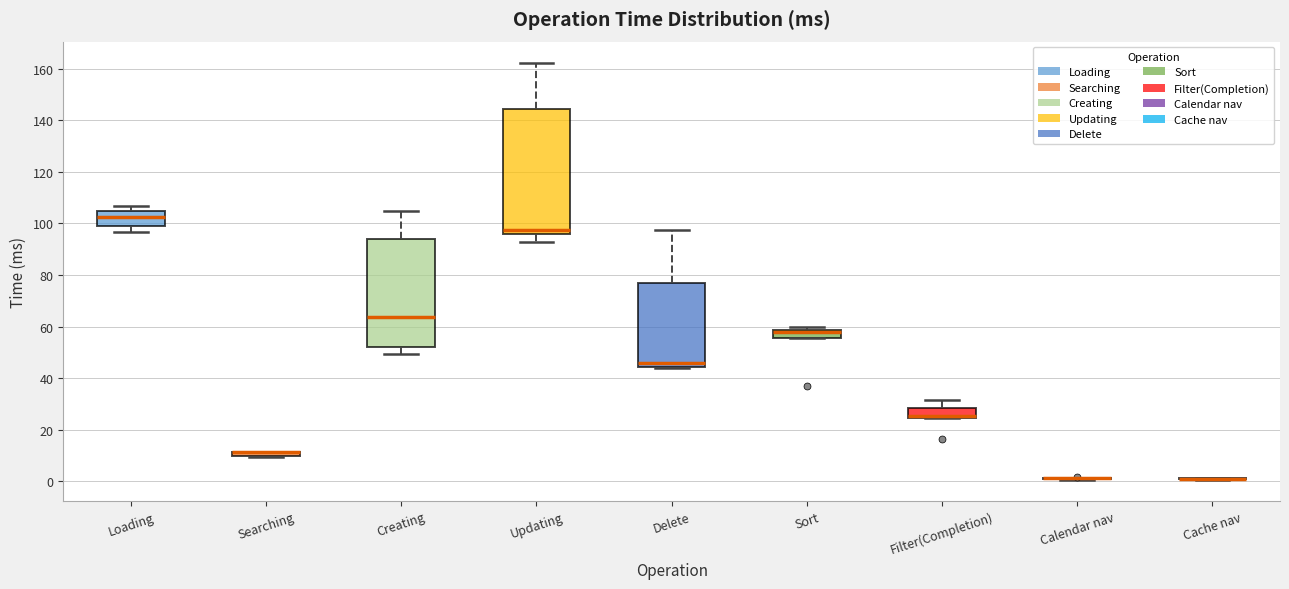

Comparing the boxes themselves (not the whiskers), which one is the tallest?

Updating